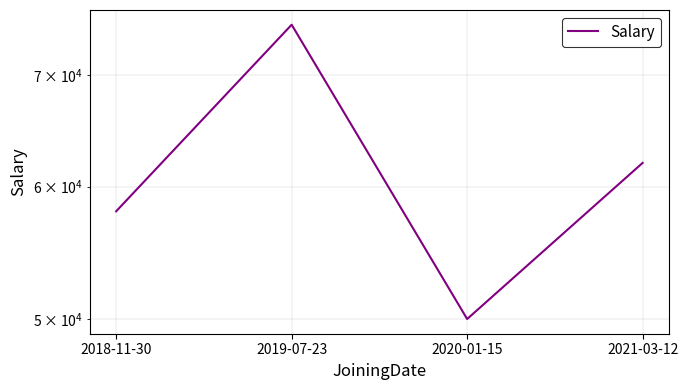

How many lines are shown in the chart?

1